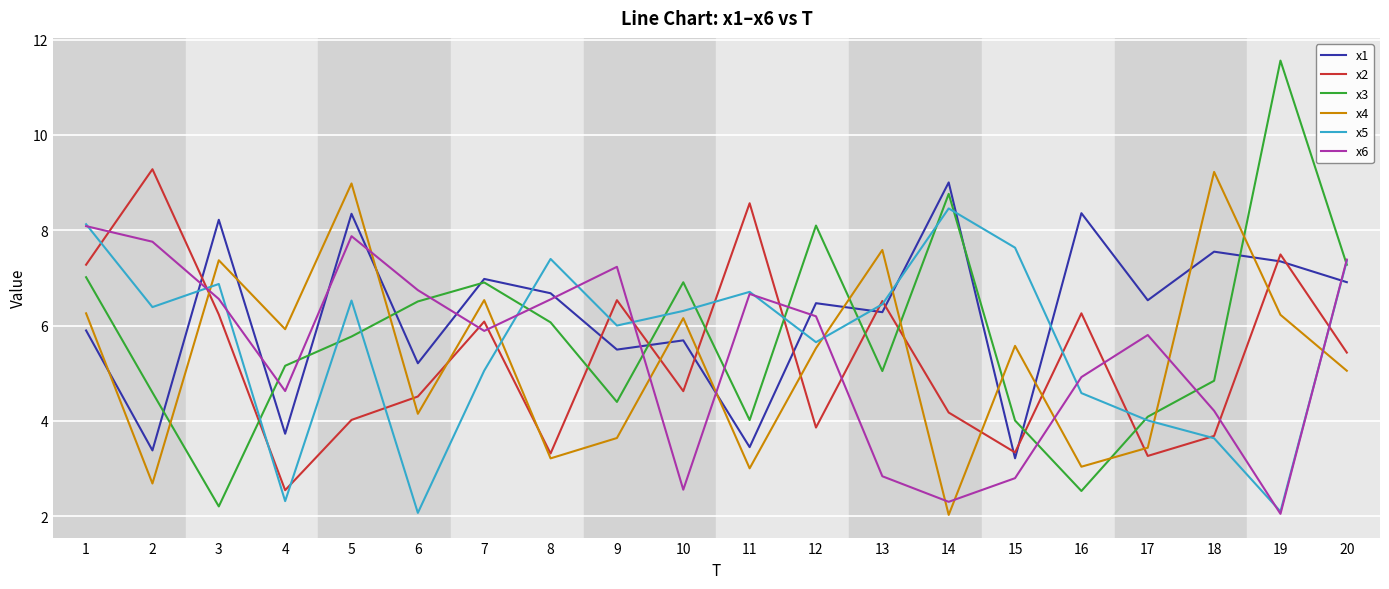

The value of x3 at 17 is 4.1. True or false?

True